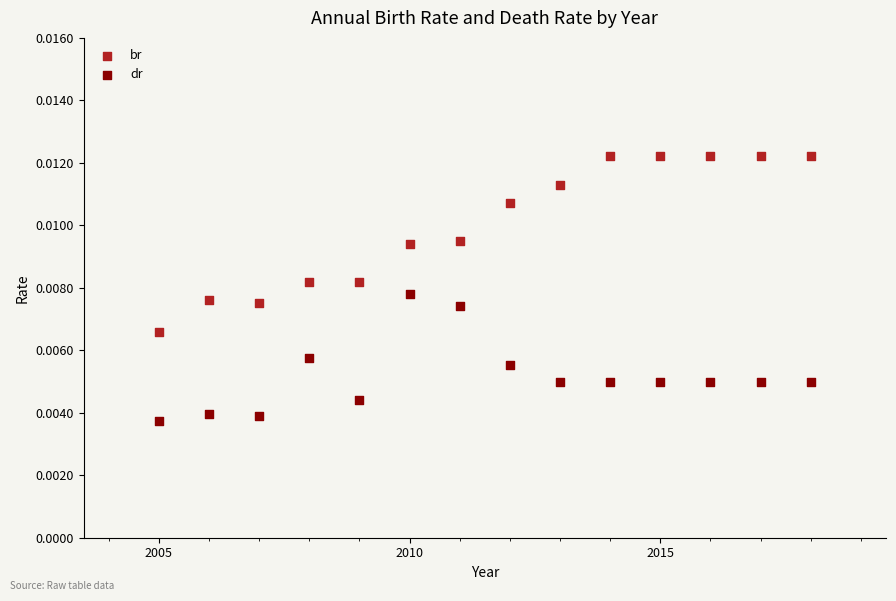

What are all the series names shown in the legend?

br, dr